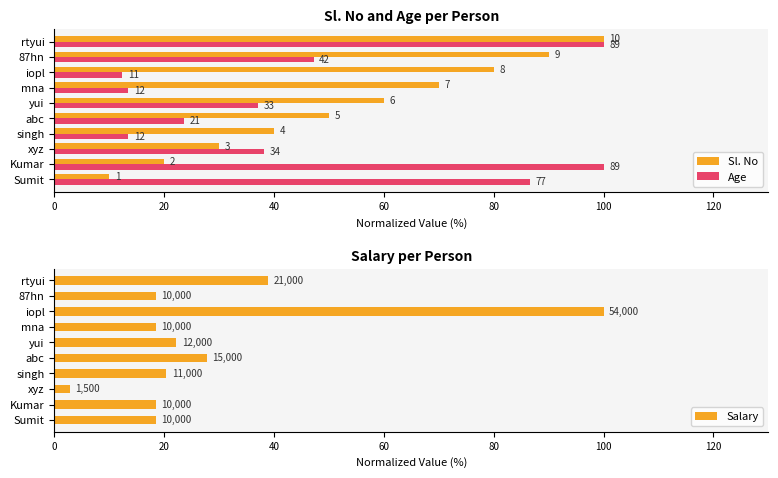

Rank the series by their average value, from lowest to highest.

Salary, Age, Sl. No